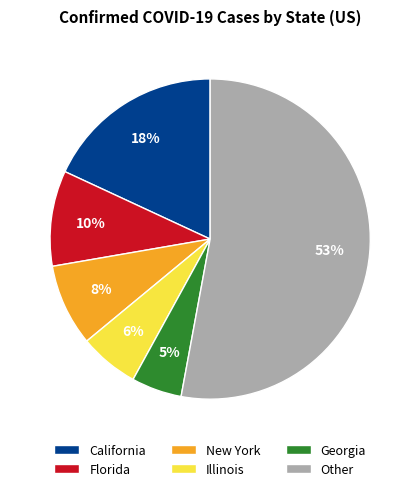

Is there any slice that represents more than half of the pie?

Yes